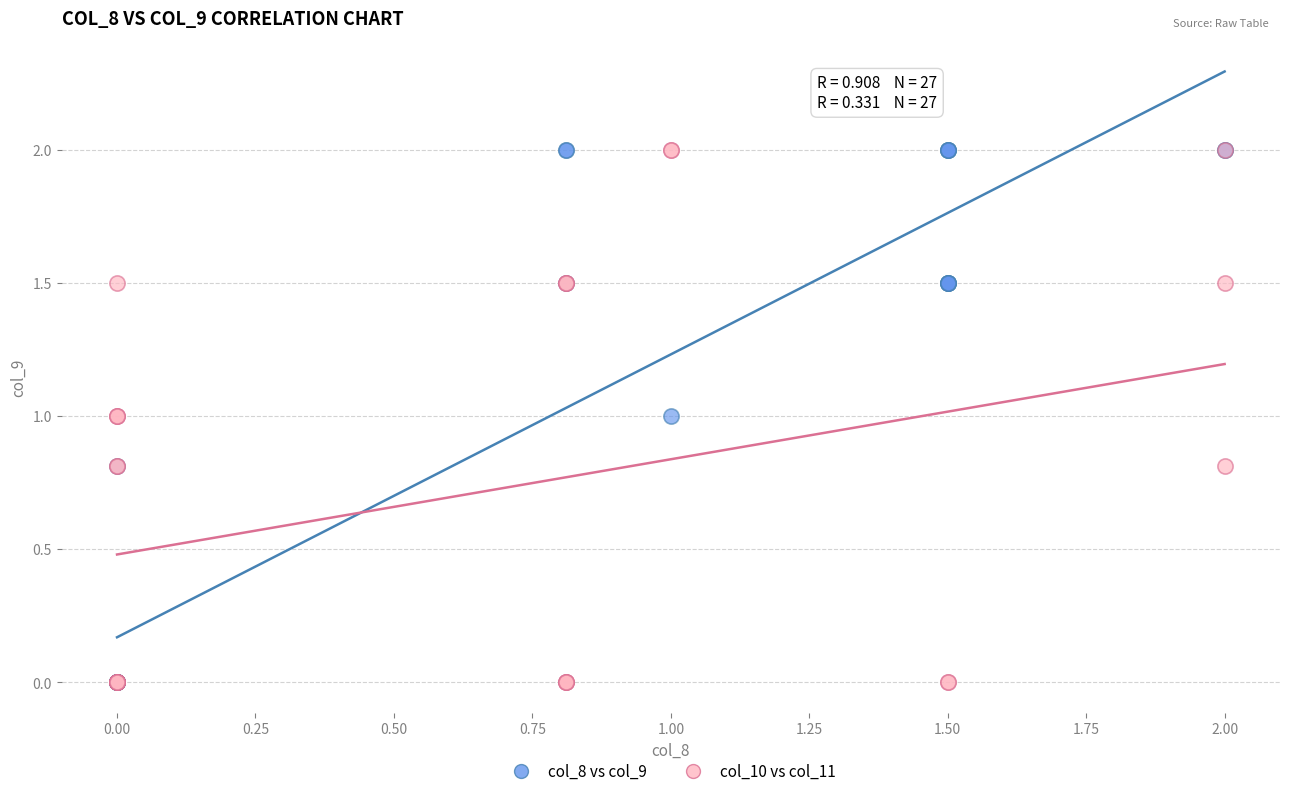

What are all the series names shown in the legend?

col_8 vs col_9, col_10 vs col_11